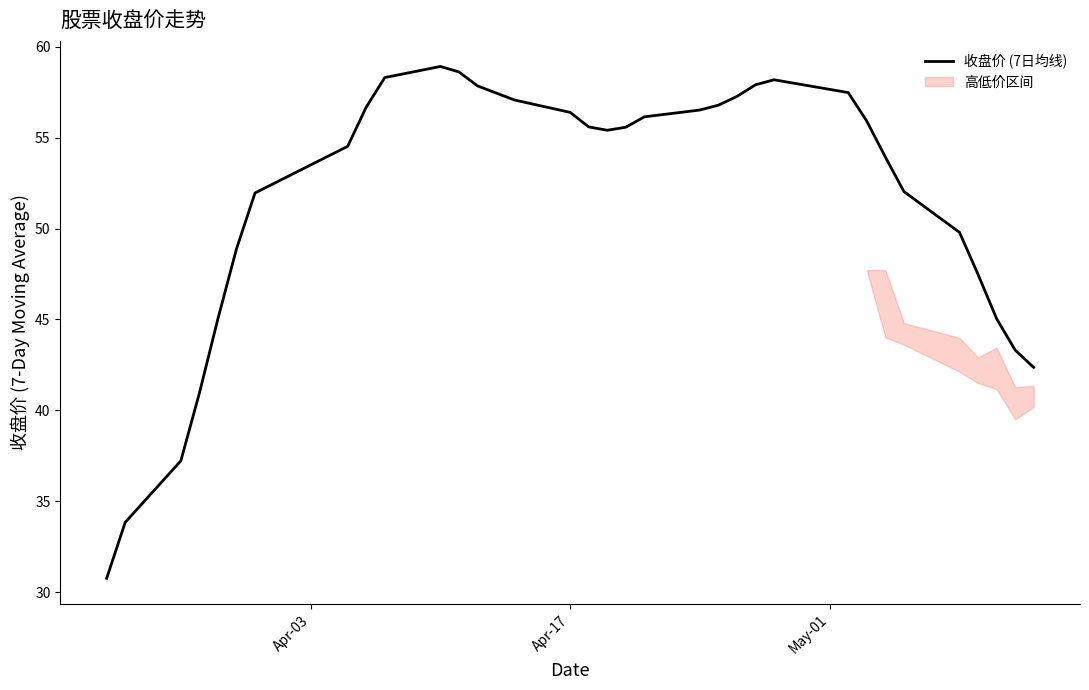

What is the smallest value displayed?

30.8